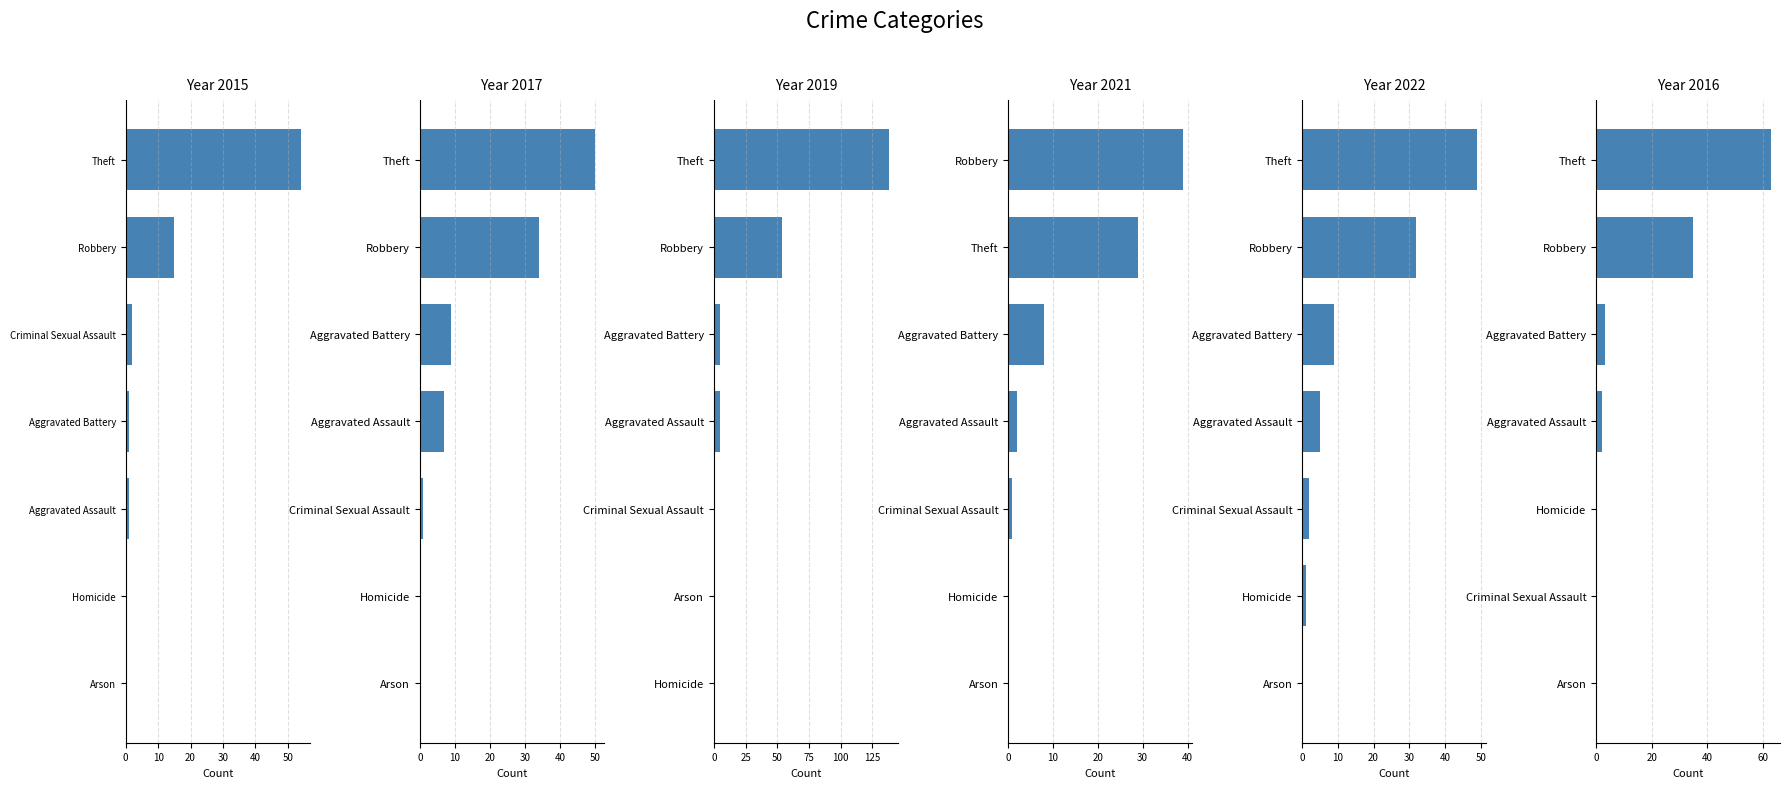

How many data points in 2015 are less than 1?

2